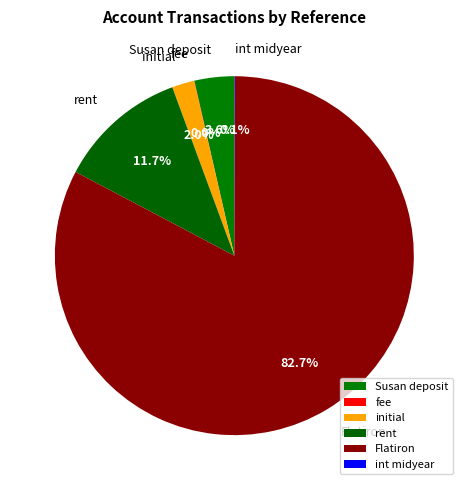

Between Flatiron and initial, which is larger?

Flatiron